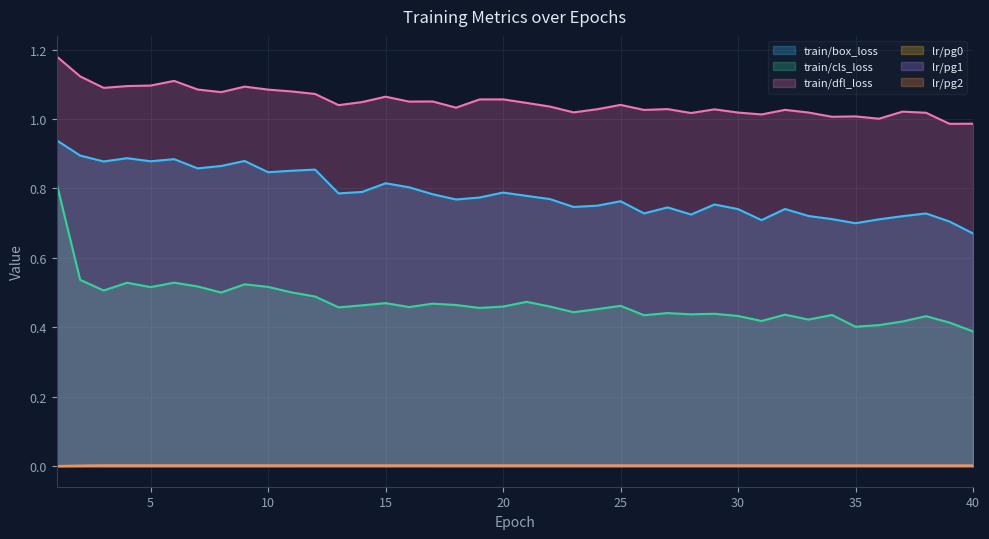

Reading left to right, what are all the values shown in this chart?

train/box_loss: 0.9	0.9	0.9	0.9	0.9	0.9	0.9	0.9	0.9	0.8	0.9	0.9	0.8	0.8	0.8	0.8	0.8	0.8	0.8	0.8	0.8	0.8	0.7	0.8	0.8	0.7	0.7	0.7	0.8	0.7	0.7	0.7	0.7	0.7	0.7	0.7	0.7	0.7	0.7	0.7
train/cls_loss: 0.8	0.5	0.5	0.5	0.5	0.5	0.5	0.5	0.5	0.5	0.5	0.5	0.5	0.5	0.5	0.5	0.5	0.5	0.5	0.5	0.5	0.5	0.4	0.5	0.5	0.4	0.4	0.4	0.4	0.4	0.4	0.4	0.4	0.4	0.4	0.4	0.4	0.4	0.4	0.4
train/dfl_loss: 1.2	1.1	1.1	1.1	1.1	1.1	1.1	1.1	1.1	1.1	1.1	1.1	1.0	1.0	1.1	1.1	1.1	1.0	1.1	1.1	1.0	1.0	1.0	1.0	1.0	1.0	1.0	1.0	1.0	1.0	1.0	1.0	1.0	1.0	1.0	1.0	1.0	1.0	1.0	1.0
lr/pg0: 0.0	0.0	0.0	0.0	0.0	0.0	0.0	0.0	0.0	0.0	0.0	0.0	0.0	0.0	0.0	0.0	0.0	0.0	0.0	0.0	0.0	0.0	0.0	0.0	0.0	0.0	0.0	0.0	0.0	0.0	0.0	0.0	0.0	0.0	0.0	0.0	0.0	0.0	0.0	0.0
lr/pg1: 0.0	0.0	0.0	0.0	0.0	0.0	0.0	0.0	0.0	0.0	0.0	0.0	0.0	0.0	0.0	0.0	0.0	0.0	0.0	0.0	0.0	0.0	0.0	0.0	0.0	0.0	0.0	0.0	0.0	0.0	0.0	0.0	0.0	0.0	0.0	0.0	0.0	0.0	0.0	0.0
lr/pg2: 0.0	0.0	0.0	0.0	0.0	0.0	0.0	0.0	0.0	0.0	0.0	0.0	0.0	0.0	0.0	0.0	0.0	0.0	0.0	0.0	0.0	0.0	0.0	0.0	0.0	0.0	0.0	0.0	0.0	0.0	0.0	0.0	0.0	0.0	0.0	0.0	0.0	0.0	0.0	0.0